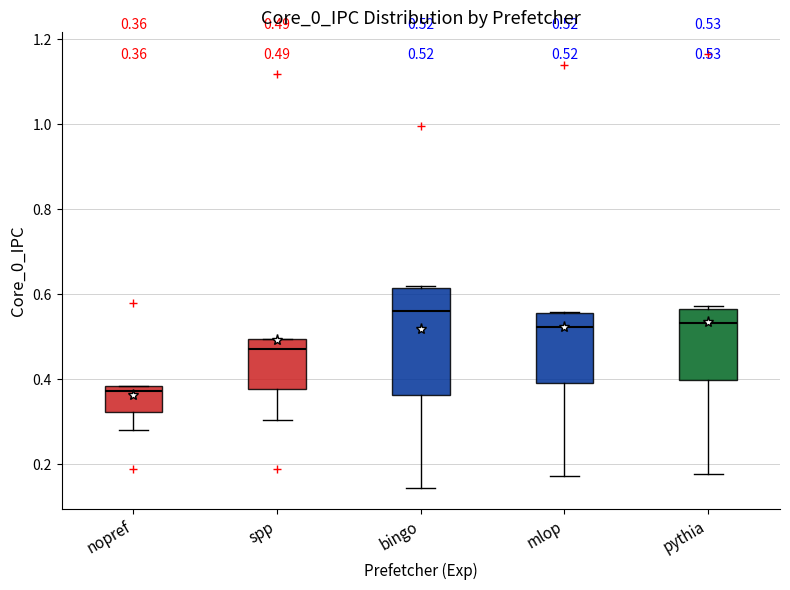

Which box has the lowest median line?

nopref